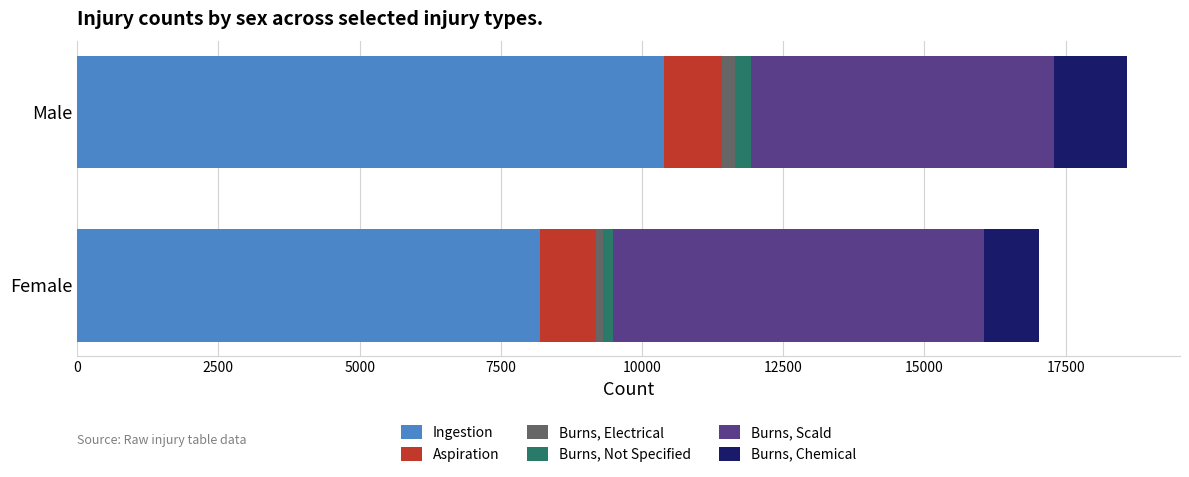

Is it true that Ingestion equals 6771 at Male?

False